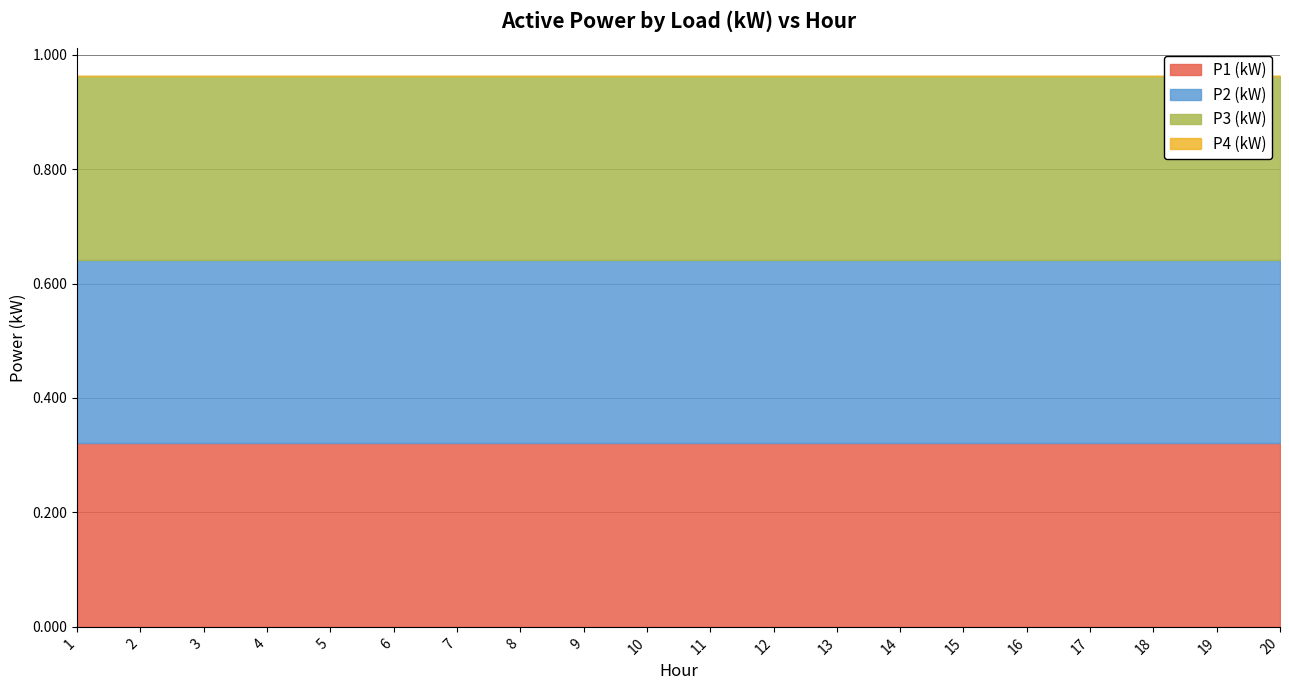

Reading left to right, transcribe all the data shown in this chart.

P1 (kW): 1=0.3	2=0.3	3=0.3	4=0.3	5=0.3	6=0.3	7=0.3	8=0.3	9=0.3	10=0.3	11=0.3	12=0.3	13=0.3	14=0.3	15=0.3	16=0.3	17=0.3	18=0.3	19=0.3	20=0.3
P2 (kW): 1=0.3	2=0.3	3=0.3	4=0.3	5=0.3	6=0.3	7=0.3	8=0.3	9=0.3	10=0.3	11=0.3	12=0.3	13=0.3	14=0.3	15=0.3	16=0.3	17=0.3	18=0.3	19=0.3	20=0.3
P3 (kW): 1=0.3	2=0.3	3=0.3	4=0.3	5=0.3	6=0.3	7=0.3	8=0.3	9=0.3	10=0.3	11=0.3	12=0.3	13=0.3	14=0.3	15=0.3	16=0.3	17=0.3	18=0.3	19=0.3	20=0.3
P4 (kW): 1=0.0	2=0.0	3=0.0	4=0.0	5=0.0	6=0.0	7=0.0	8=0.0	9=0.0	10=0.0	11=0.0	12=0.0	13=0.0	14=0.0	15=0.0	16=0.0	17=0.0	18=0.0	19=0.0	20=0.0